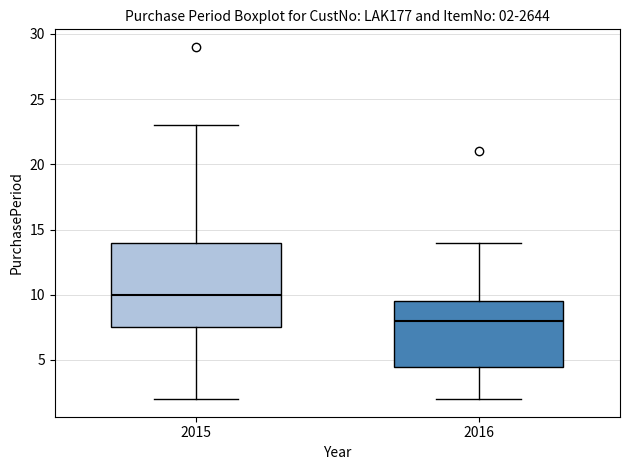

Which box's median line is the highest?

2015